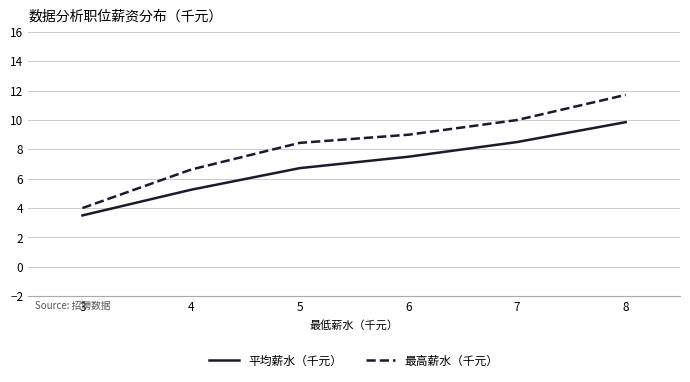

What is the sum of all 最高薪水（千元） values?

49.8